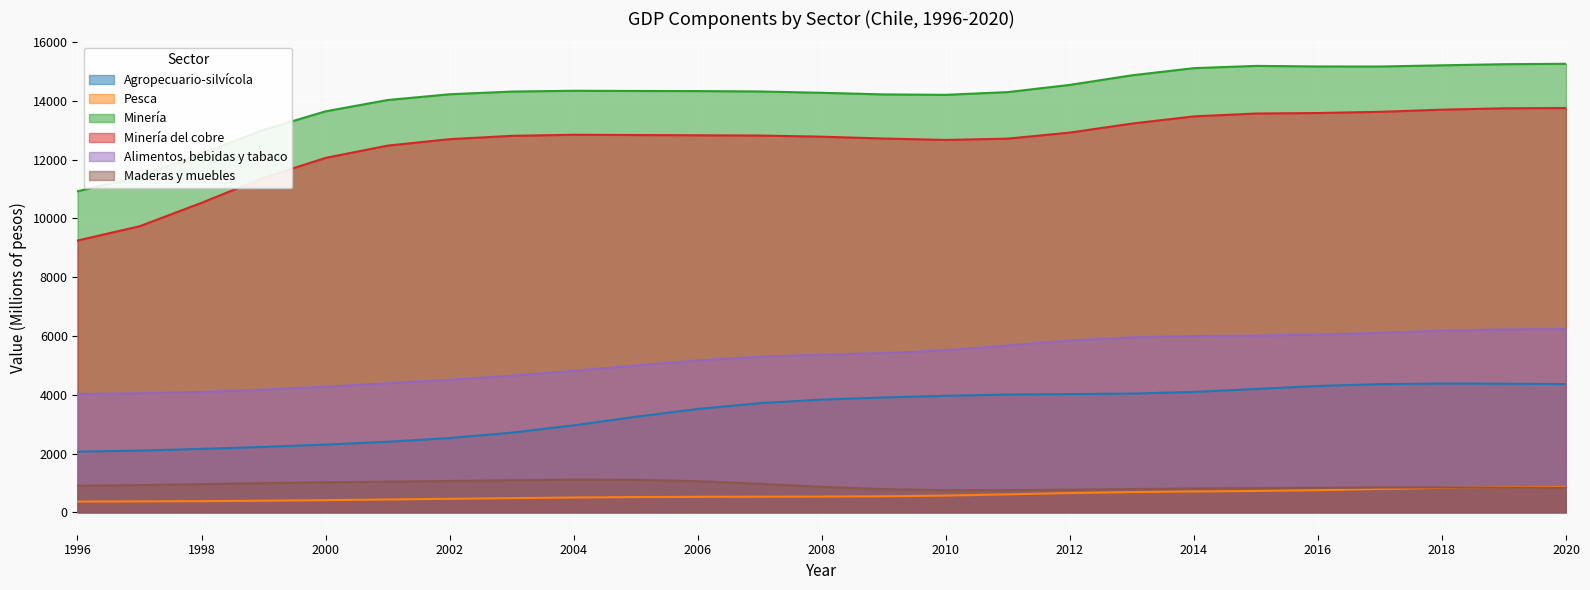

What is the difference between the maximum and second lowest values in the Minería del cobre series?

4022.3